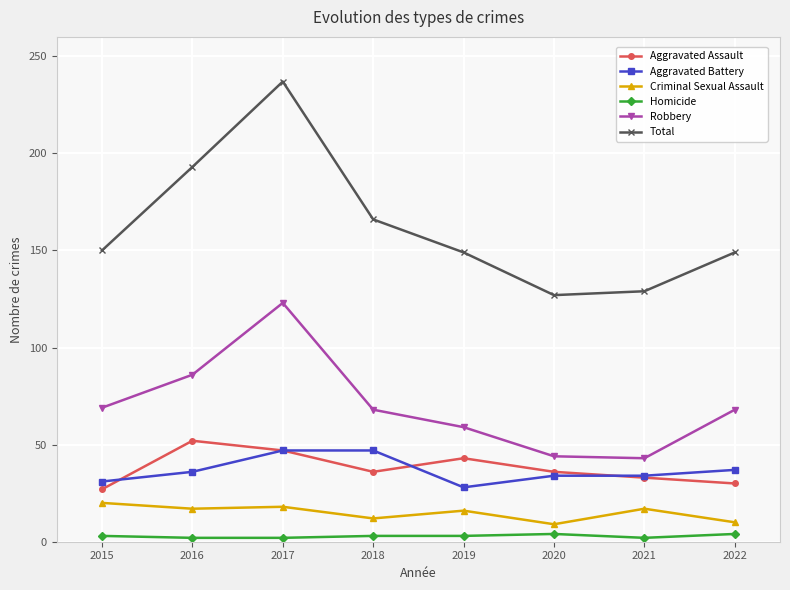

True or false: Robbery and Criminal Sexual Assault cross at least once.

False